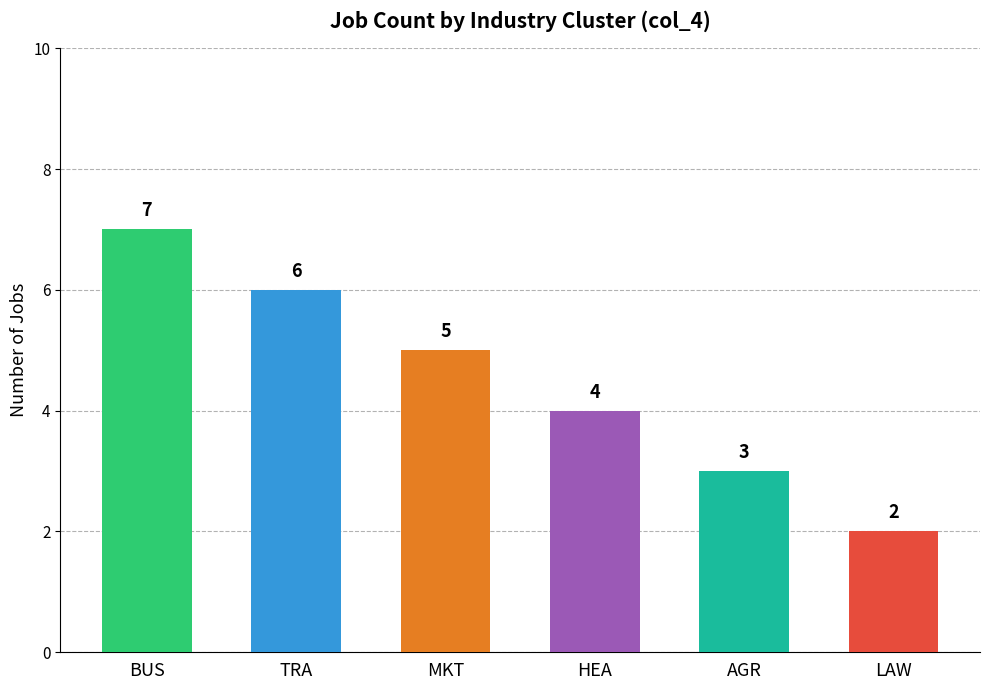

At which category does the chart reach its minimum across all series?

LAW